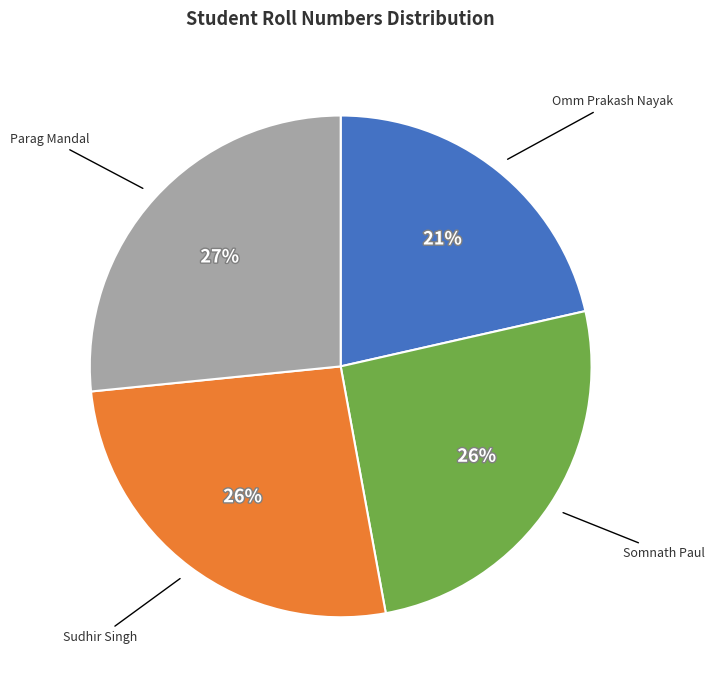

Which slice is the smallest?

Omm Prakash Nayak